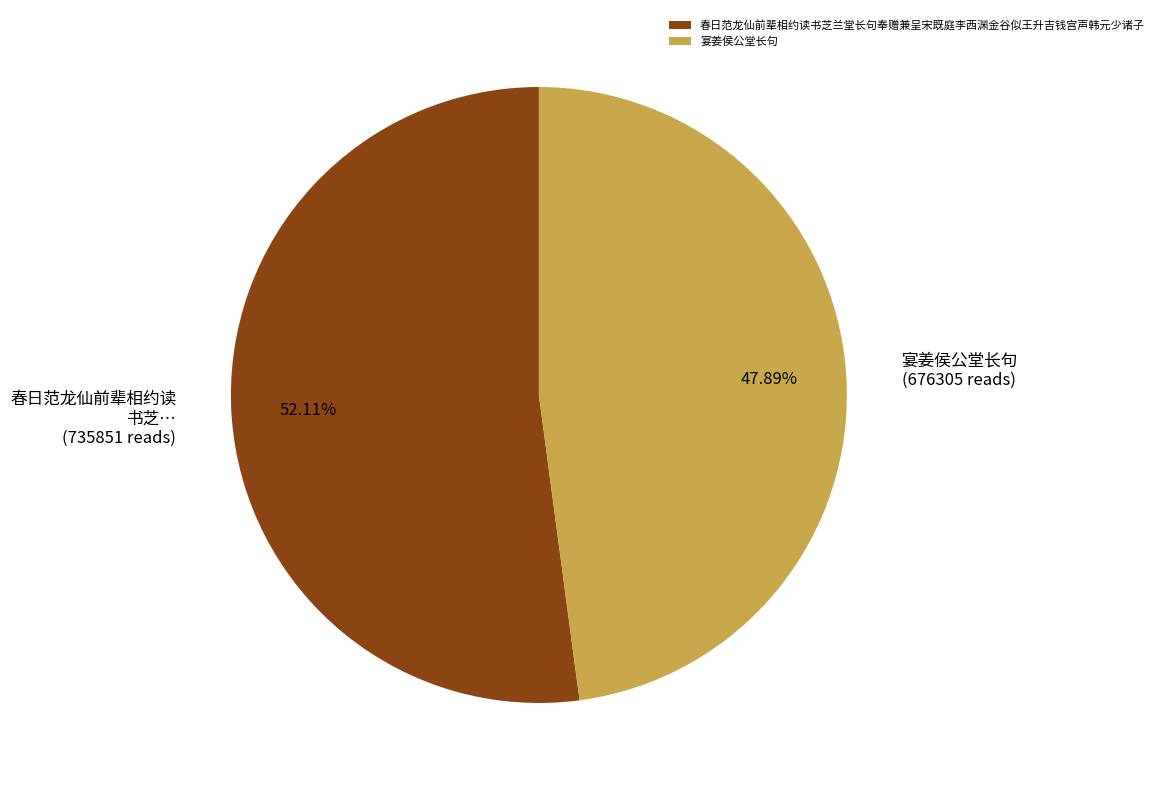

Which category has the biggest portion of the pie?

春日范龙仙前辈相约读书芝兰堂长句奉赠兼呈宋既庭李西渊金谷似王升吉钱宫声韩元少诸子